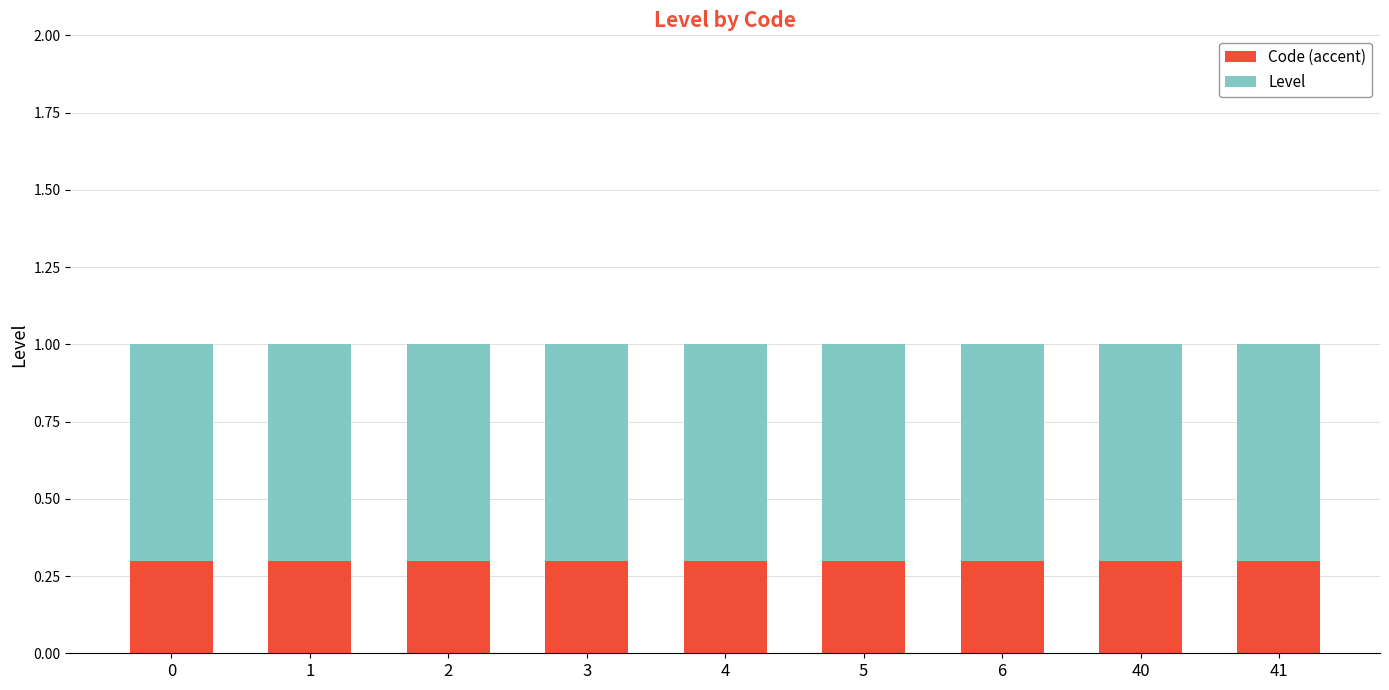

What is the total value across all series at 6?

1.0